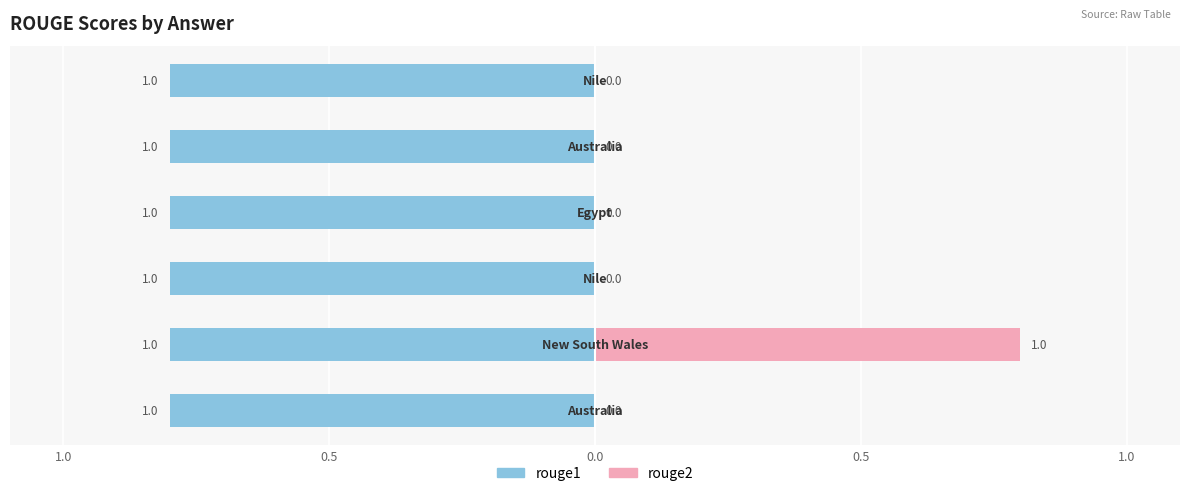

What is the difference between the maximum and minimum values in the rouge2 series?

0.8